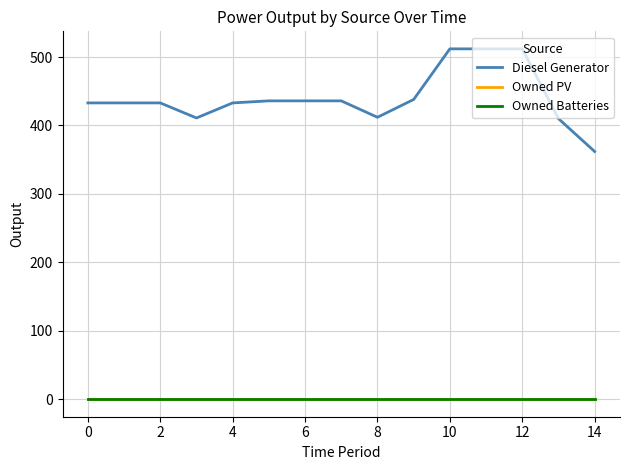

Is this an area chart (filled region under the line)?

No